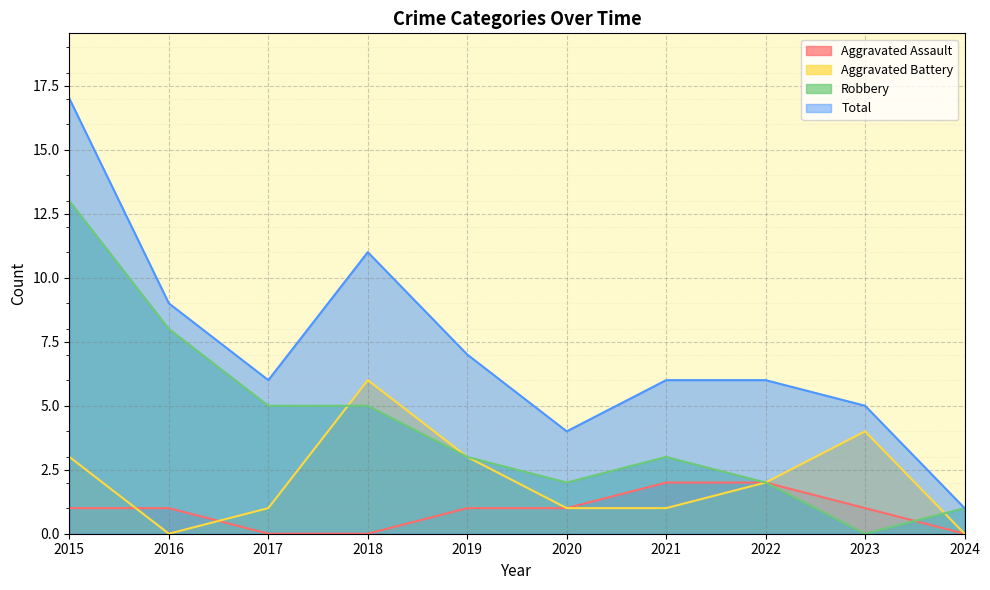

Rank the series by their maximum value, from highest to lowest.

Total, Robbery, Aggravated Battery, Aggravated Assault